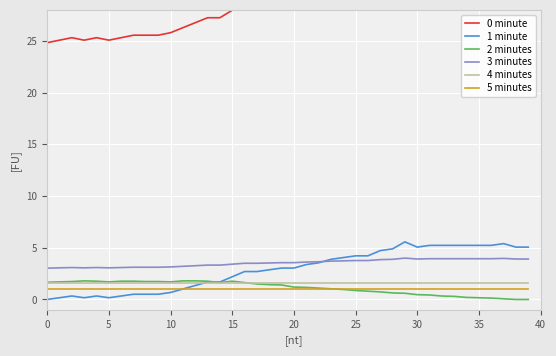

What is the average value of the 1 minute series?

2.9